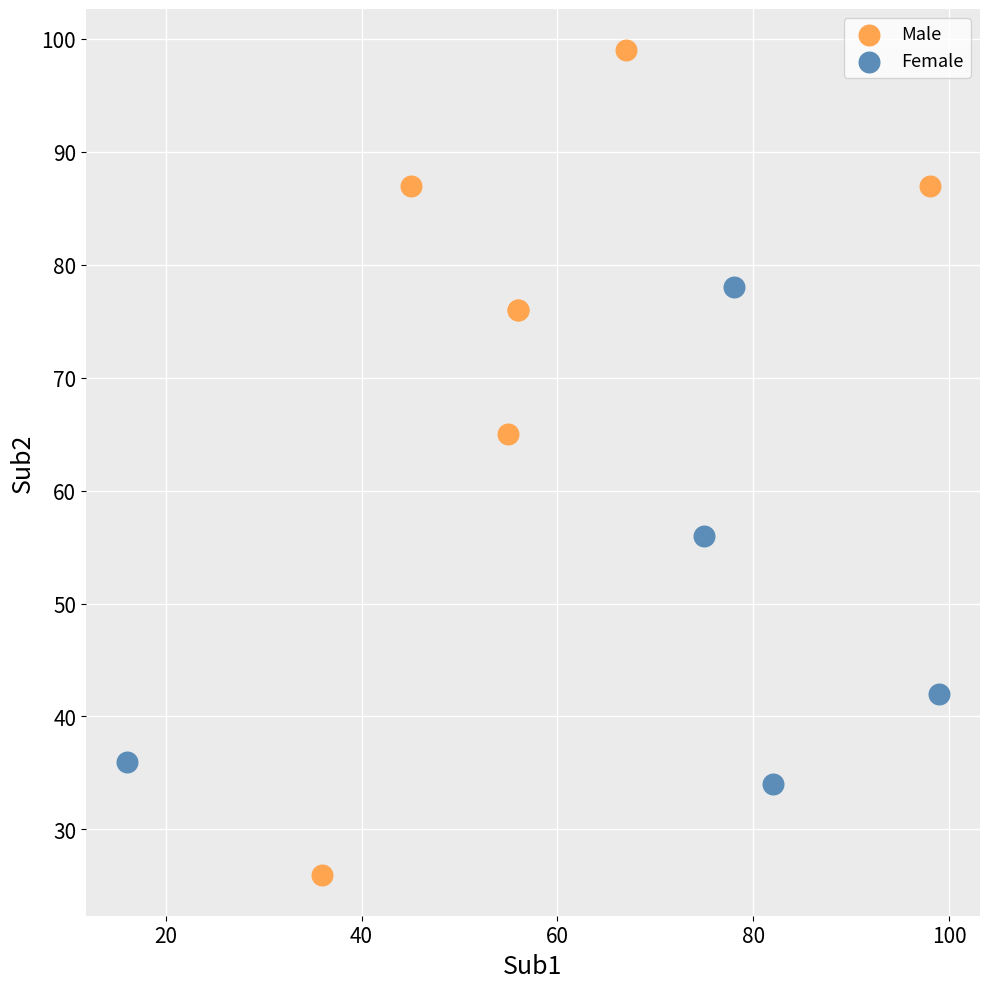

Which series contains the lowest Y value?

Male